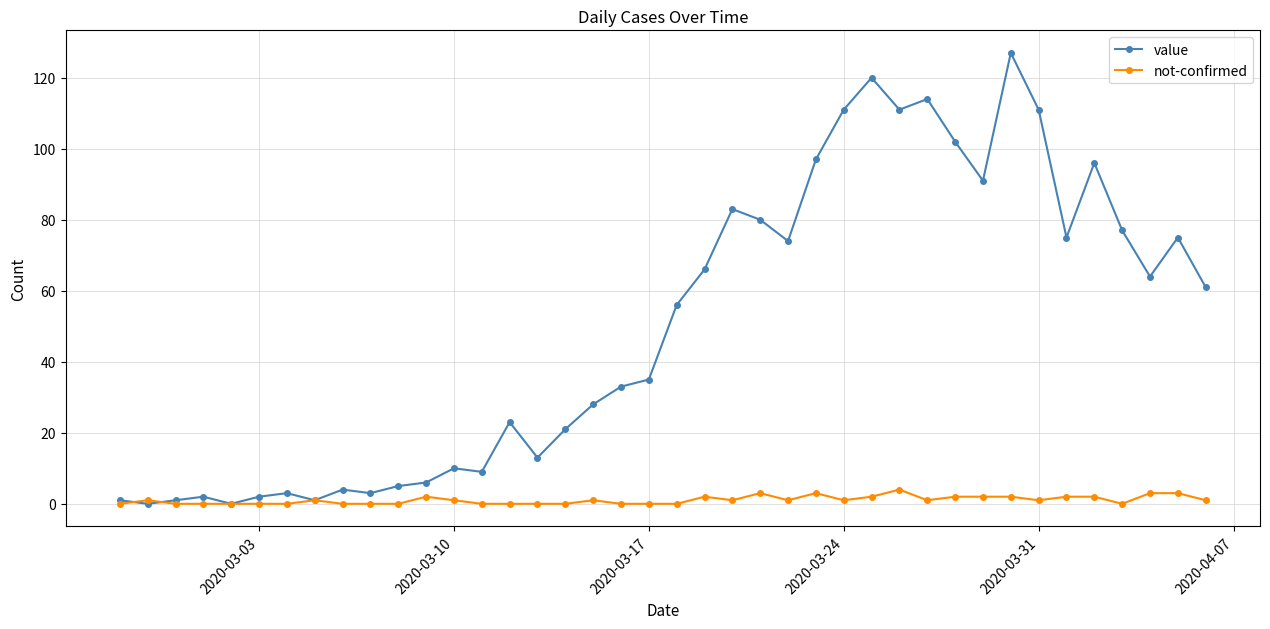

List the series in order of their overall mean, highest first.

value, not-confirmed